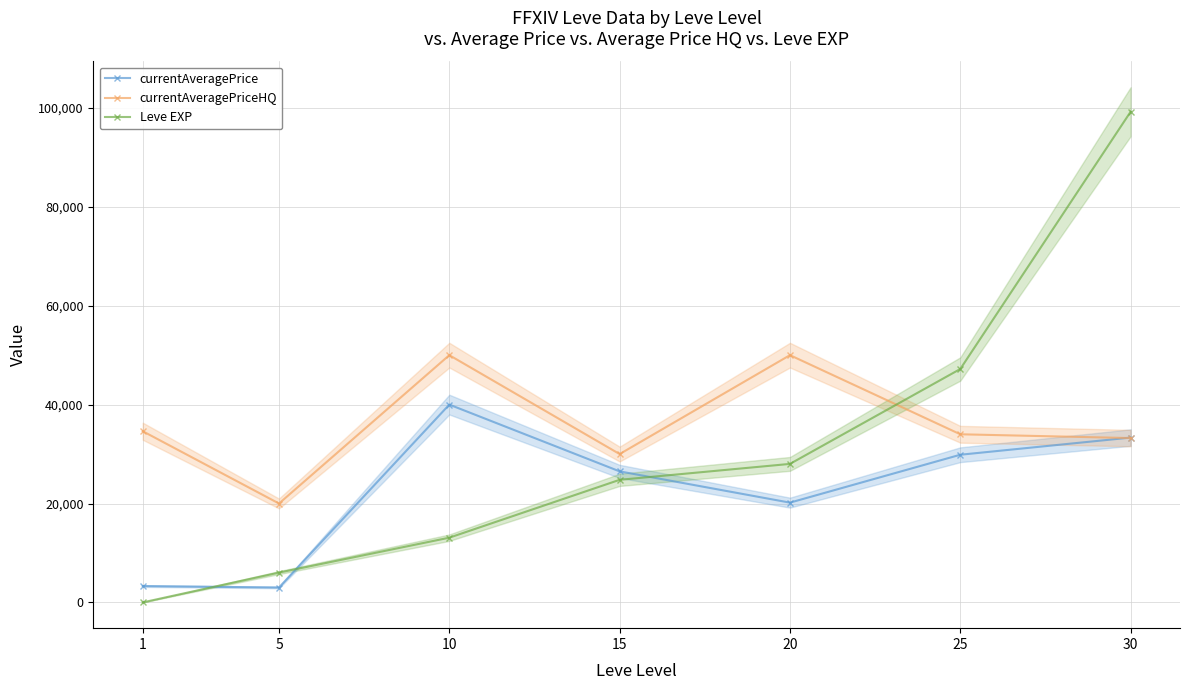

How many lines are shown in the chart?

3